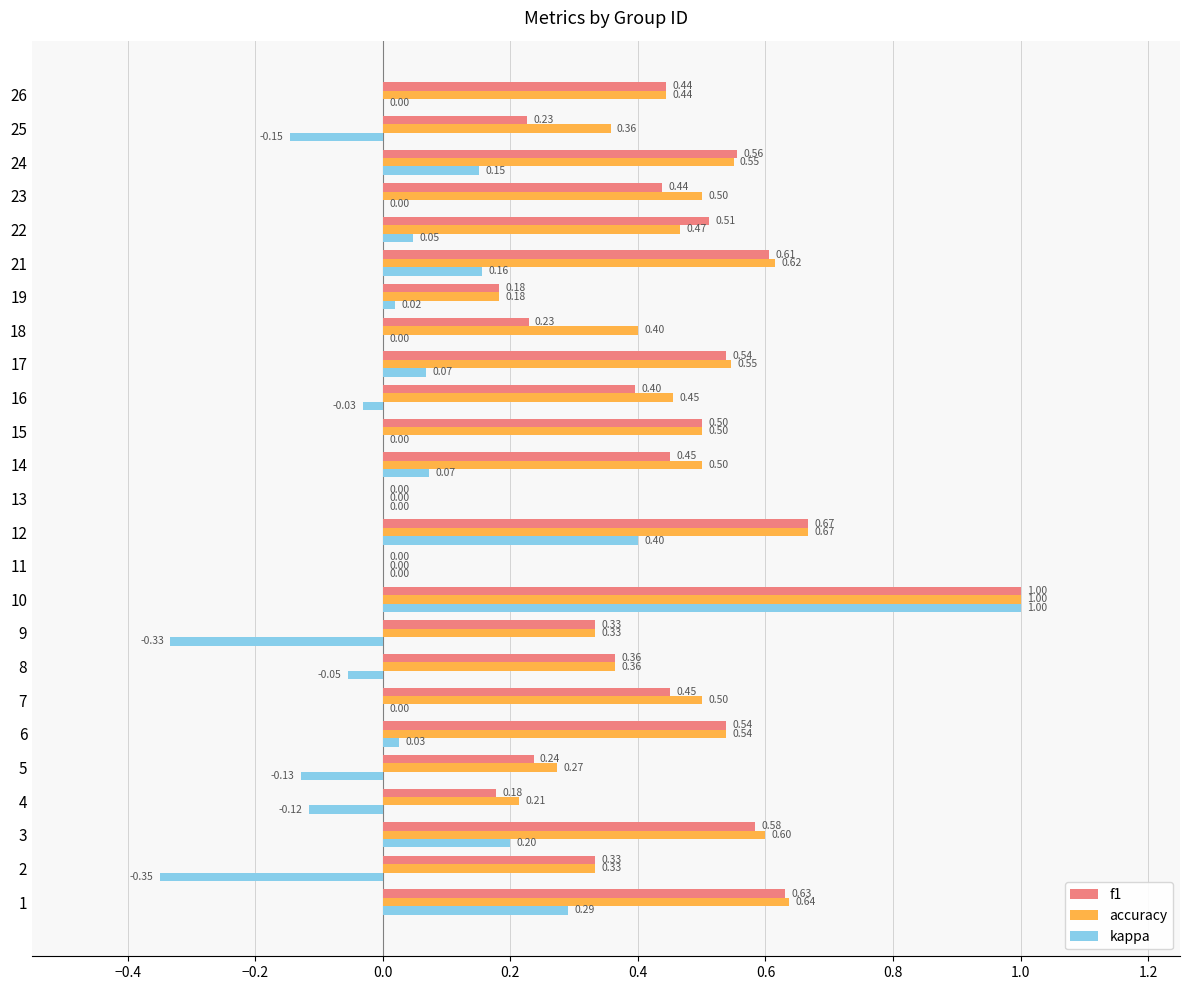

What is the spread (max minus min) of values at 16?

0.5